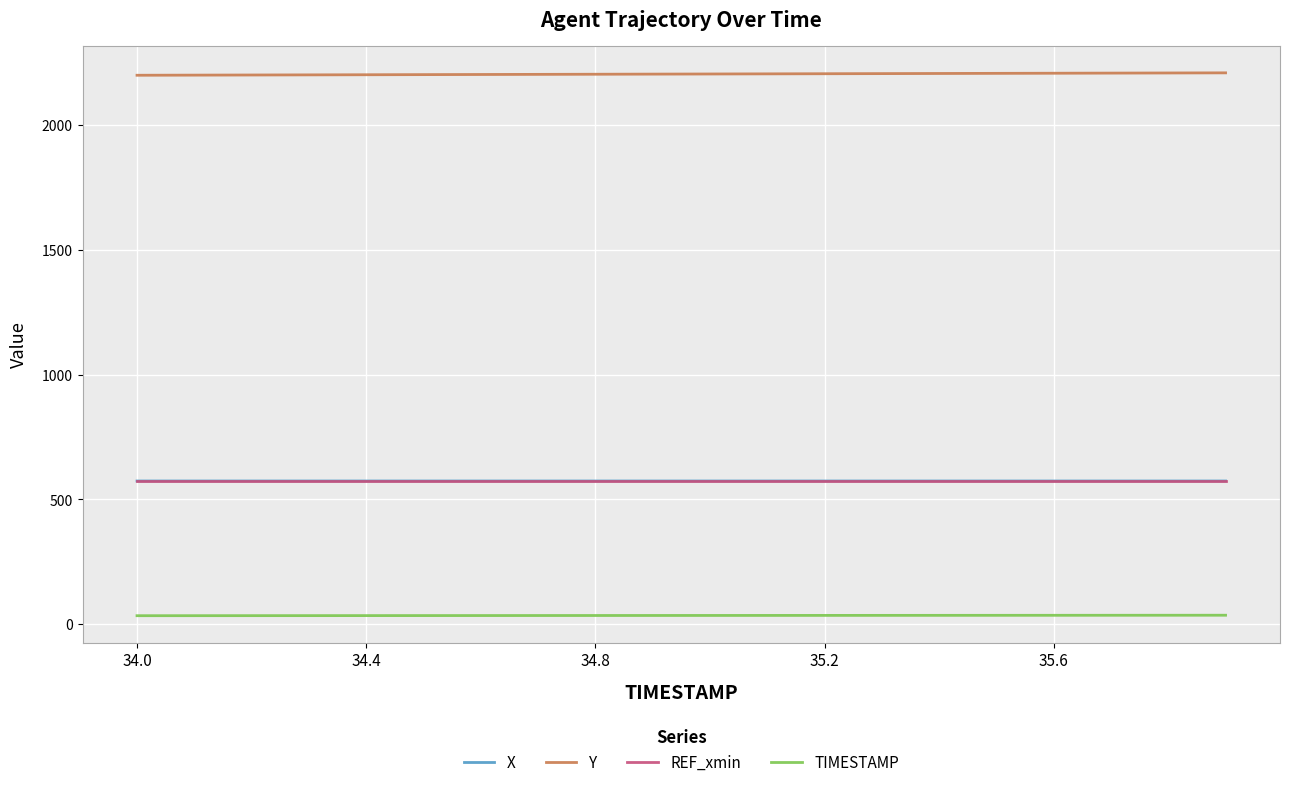

True or false: X and REF_xmin intersect in this chart.

False